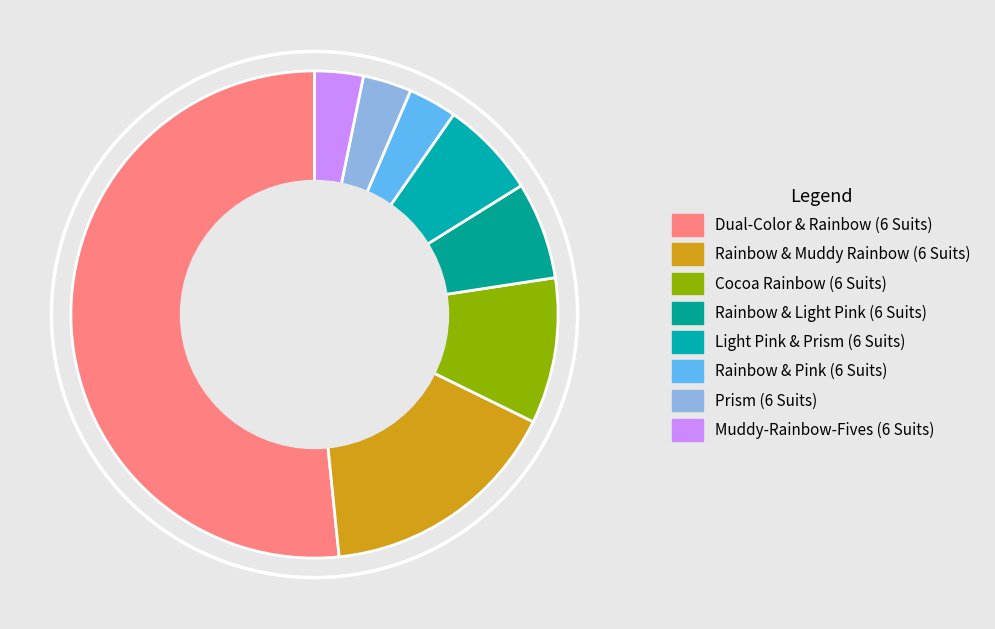

Which slice is the largest?

Dual-Color & Rainbow (6 Suits)